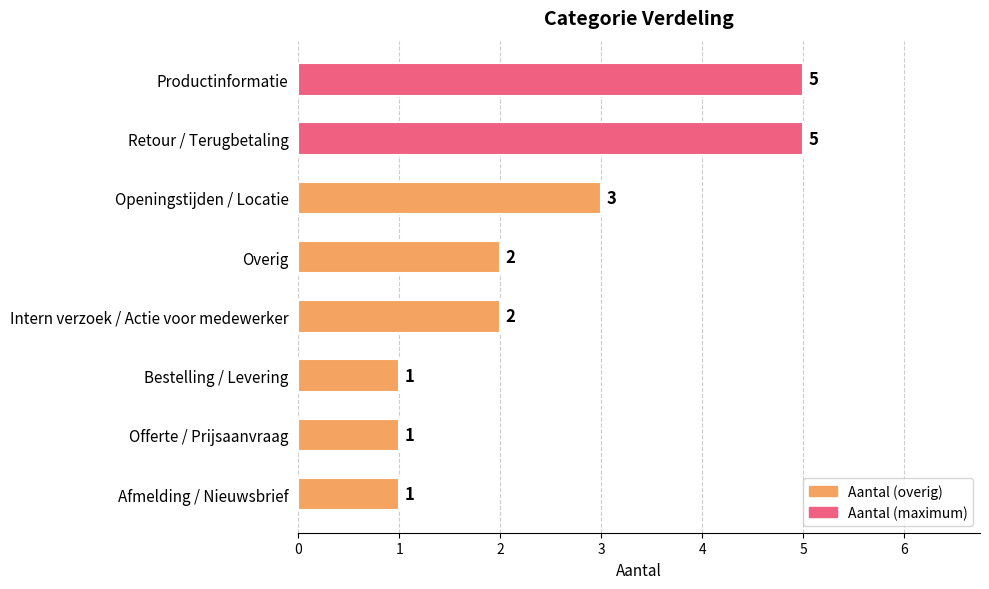

Approximately how many times larger is the value at Afmelding / Nieuwsbrief compared to Overig?

0.5